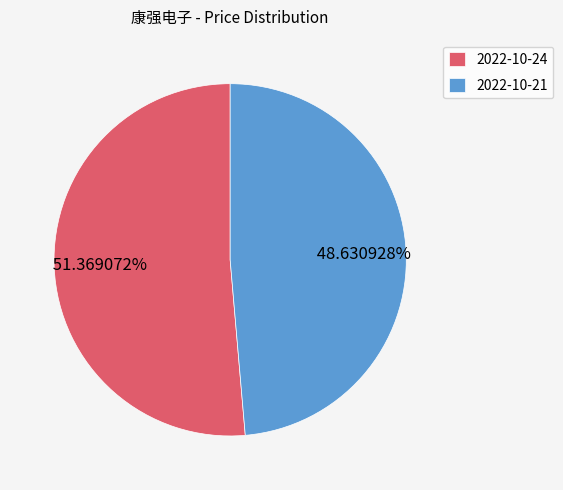

Which slice is the smallest?

2022-10-21